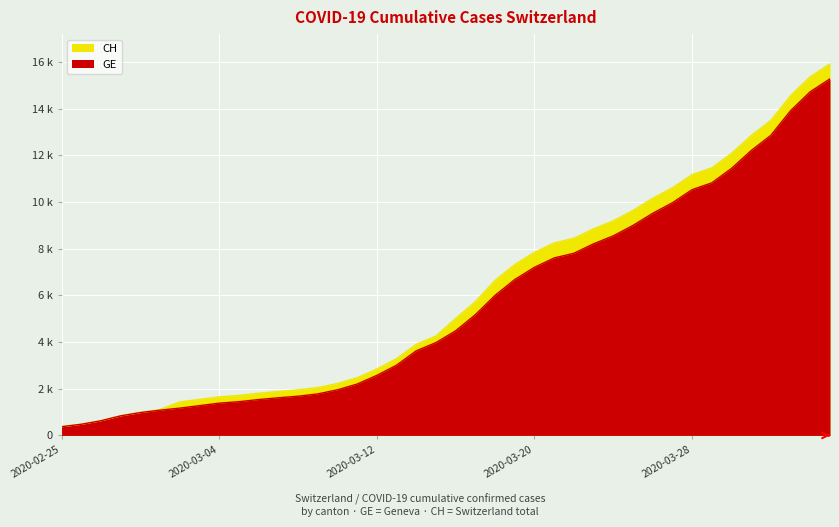

What are all the series names shown in the legend?

CH, GE